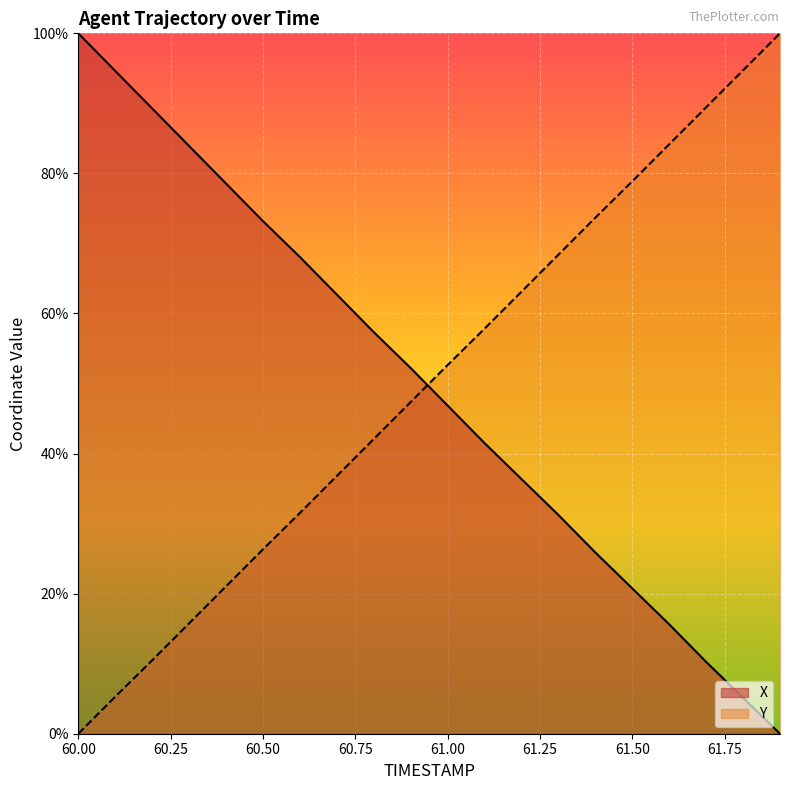

What is the label of the 10th point from the right?

61.0